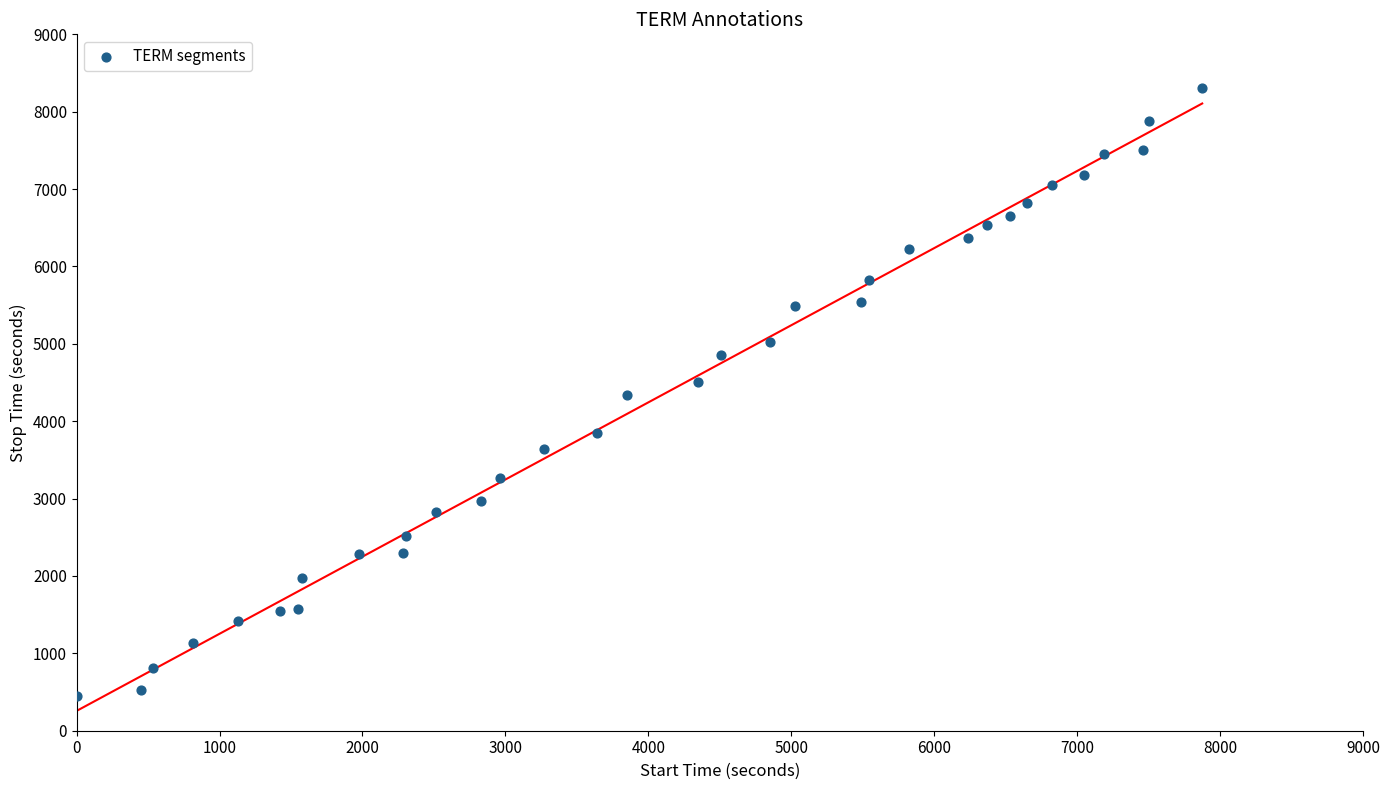

What is the range of Y values (max minus min)?

7854